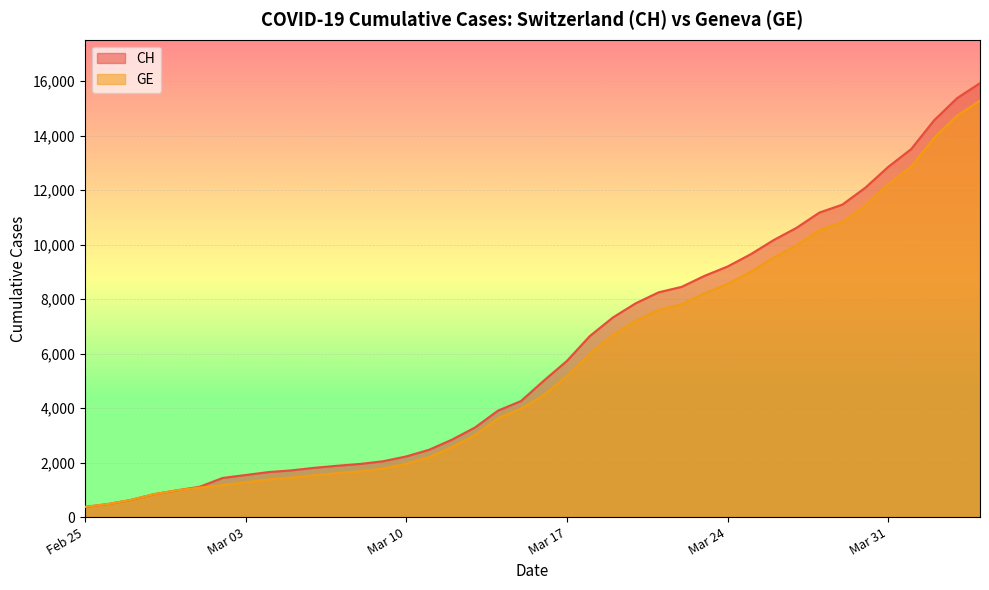

What is the sum of all GE values?

225656